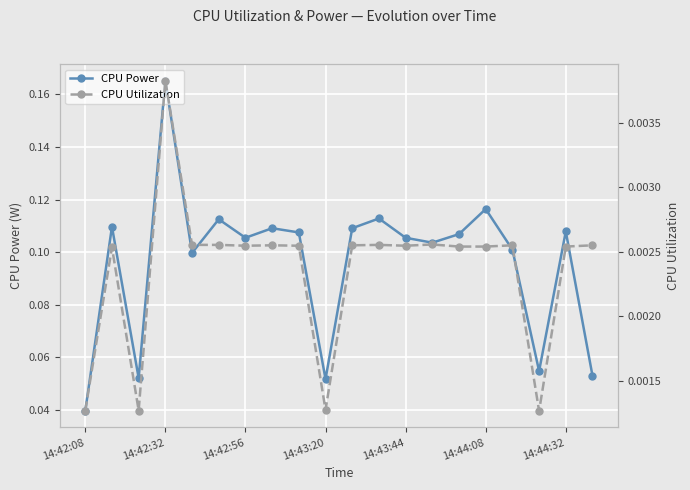

At how many categories does at least one series exceed 0?

20